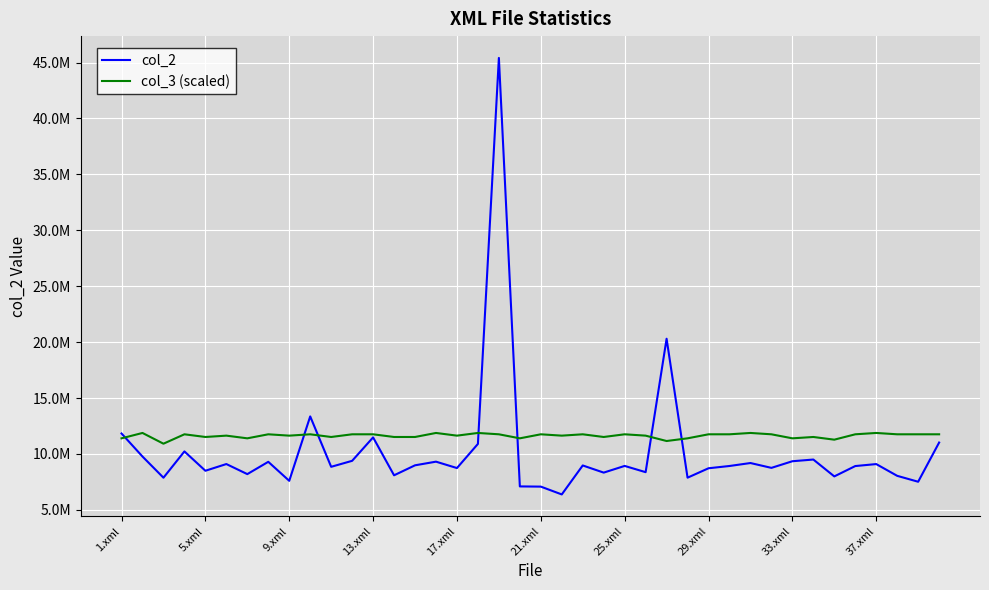

True or false: col_2 and col_3 (scaled) cross at least once.

True